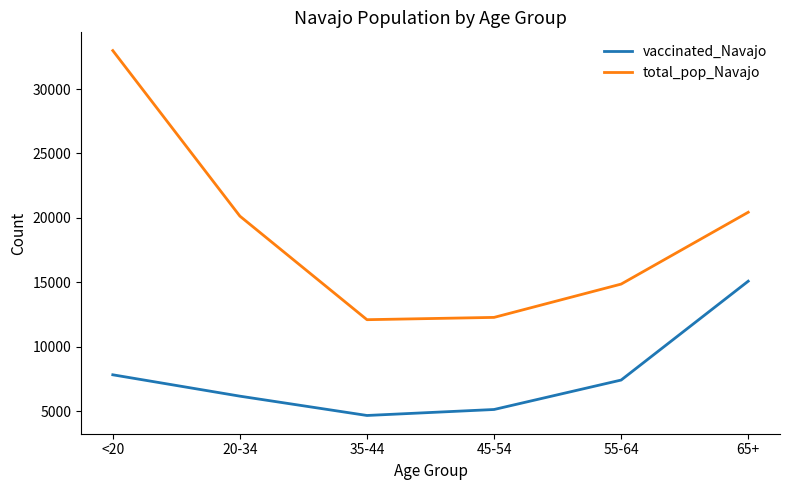

Which series has the widest spread of values?

total_pop_Navajo